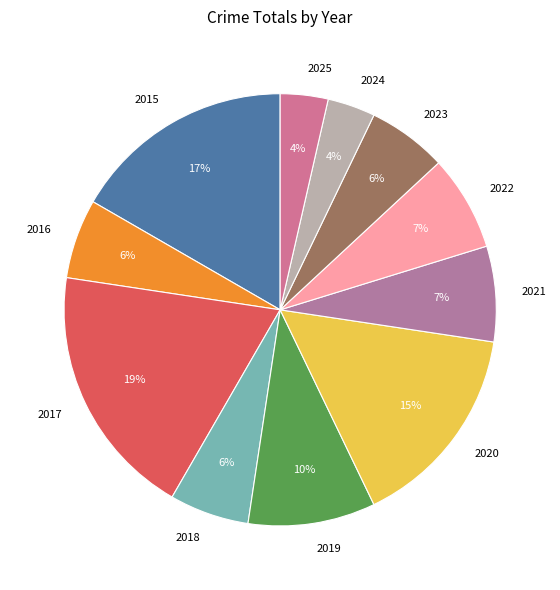

To the nearest percent, what is the average slice percentage?

9%